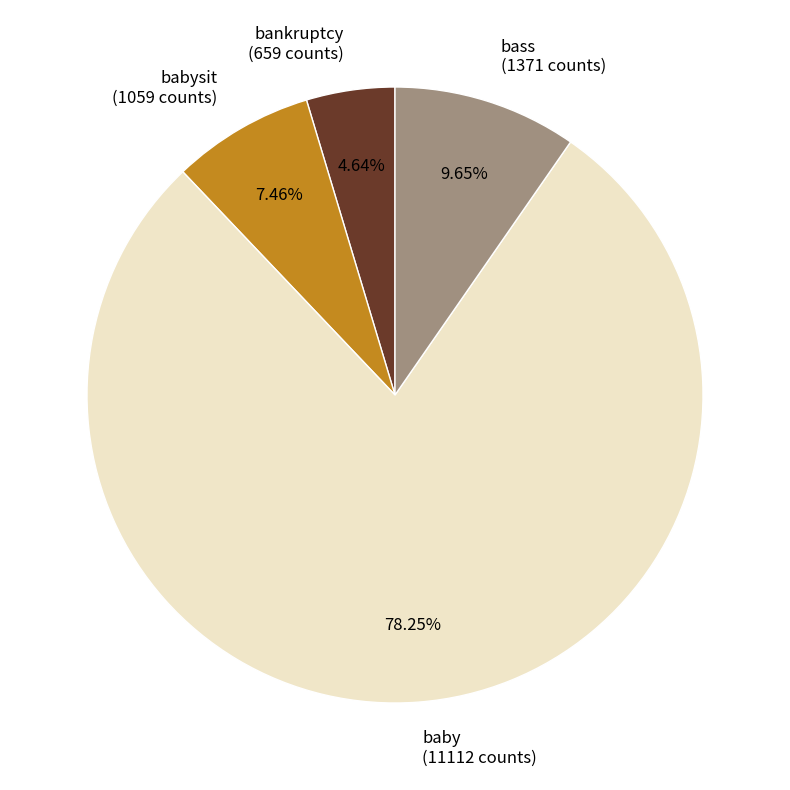

Is there a majority slice in this chart?

Yes